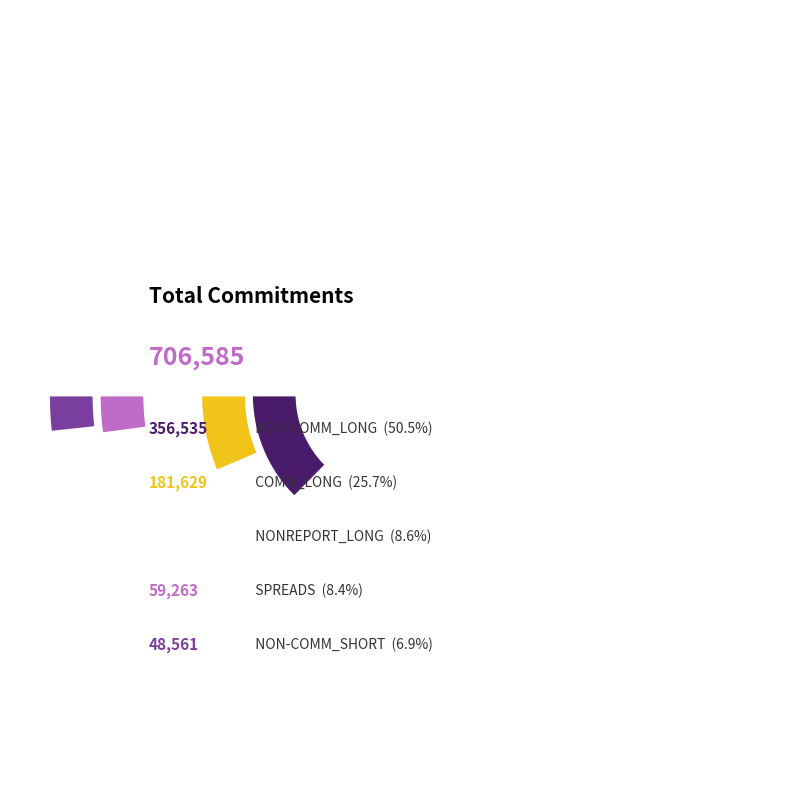

What percentage is the NON-COMM_LONG slice, to the nearest percent?

50%